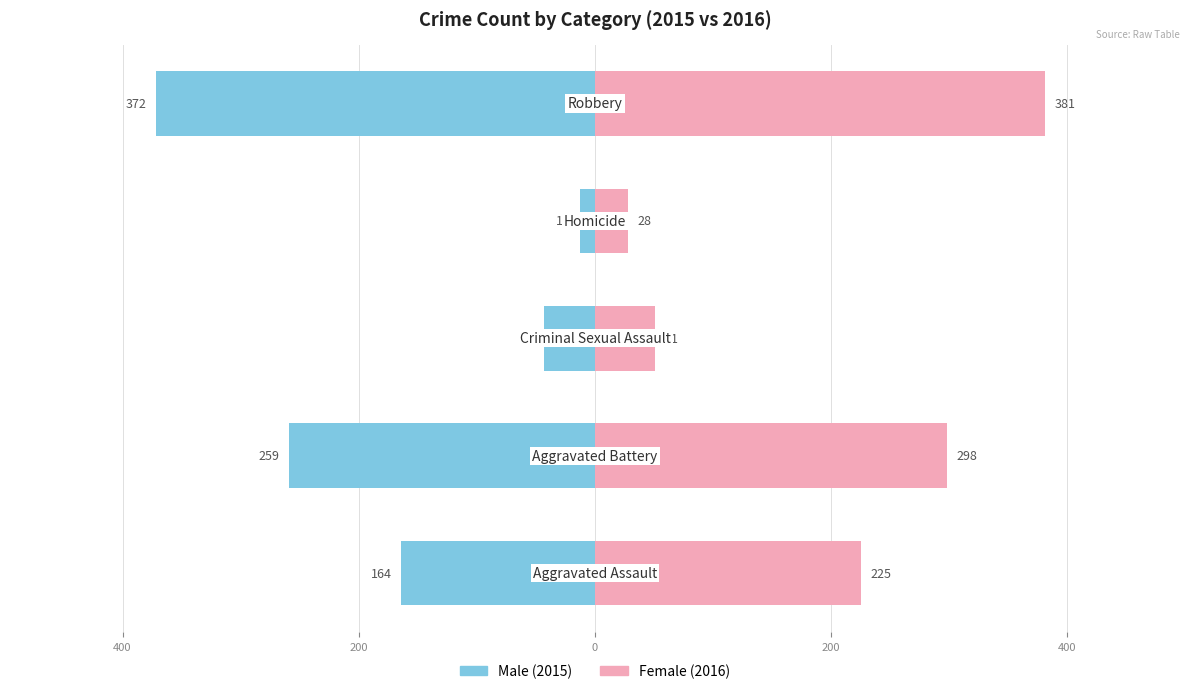

What is the maximum value for Female?

381